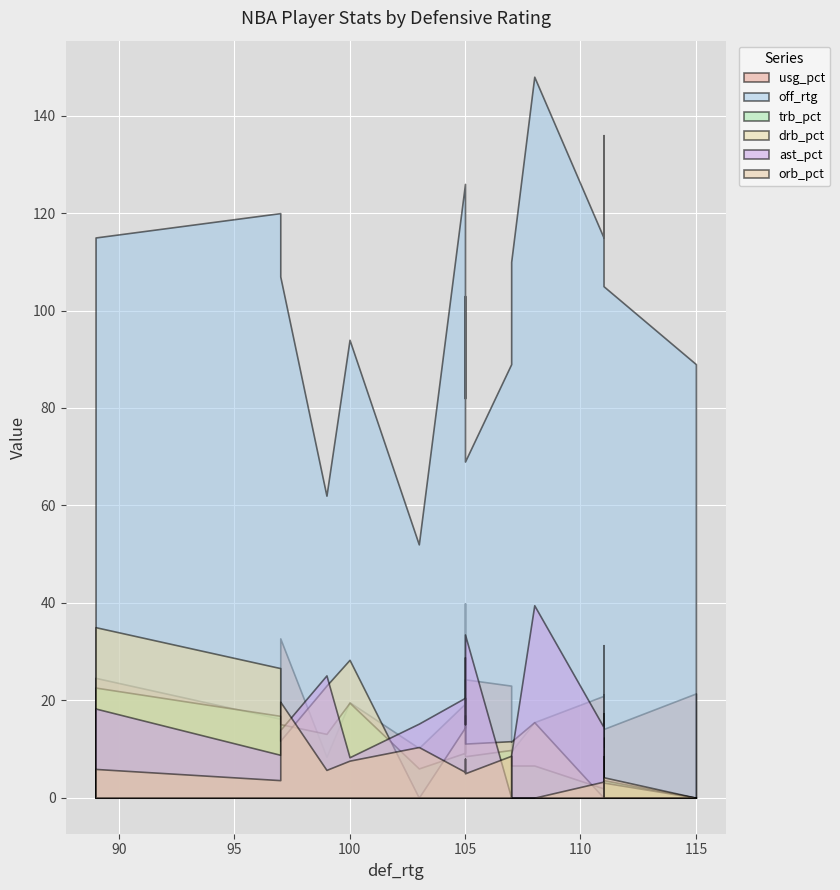

What are all the series names shown in the legend?

usg_pct, off_rtg, trb_pct, drb_pct, ast_pct, orb_pct